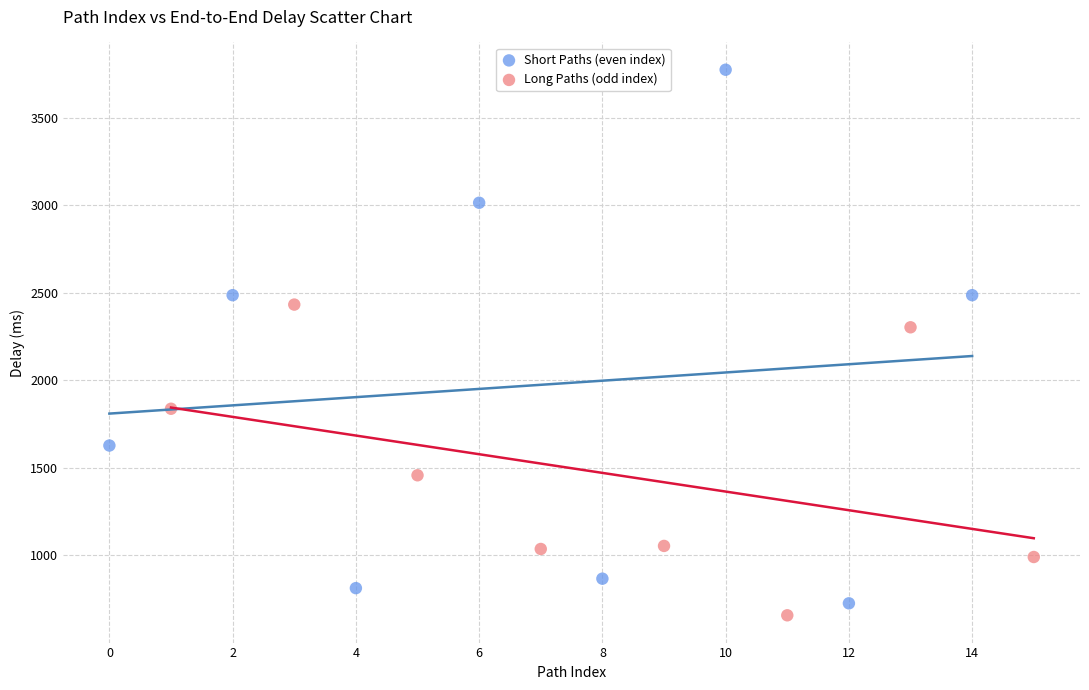

Which series contains the highest Y value?

Short Paths (even index)